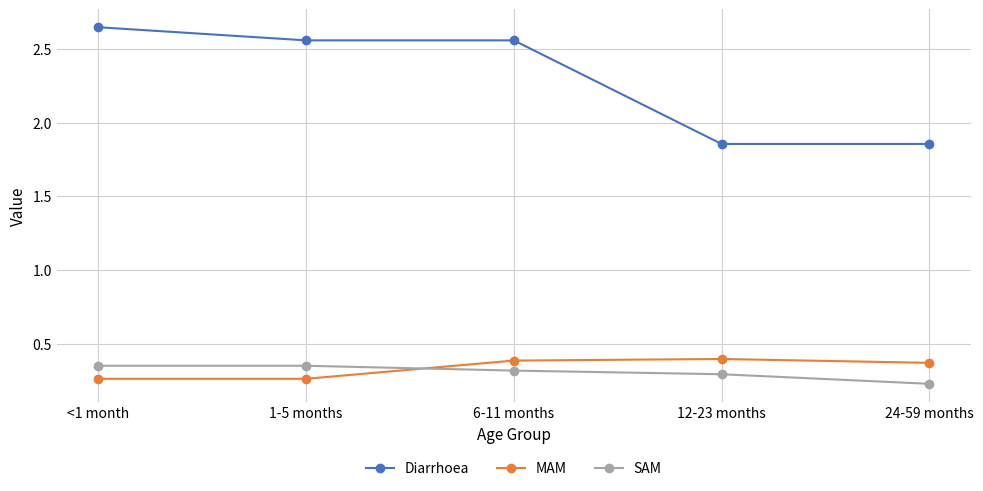

What position from the right is 24-59 months?

1